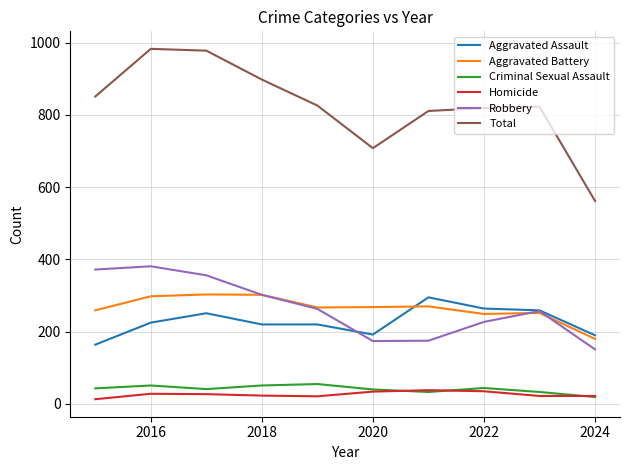

Which series has the largest total across all categories?

Total